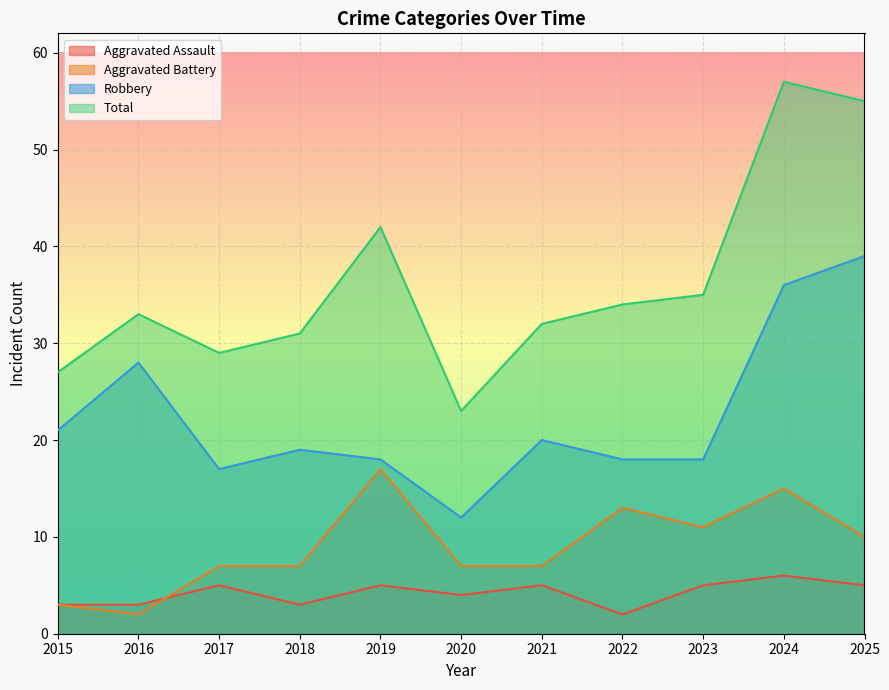

Rank the series by their average value, from lowest to highest.

Aggravated Assault, Aggravated Battery, Robbery, Total